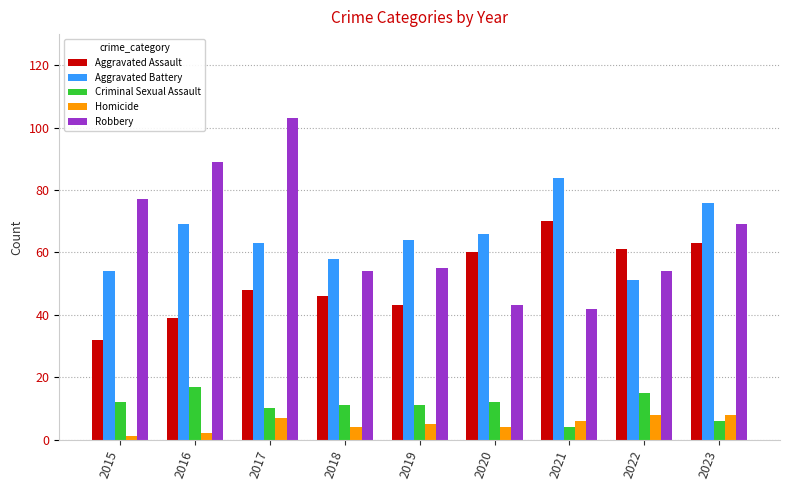

Is the value of Criminal Sexual Assault at 2020 greater than the value of Aggravated Assault at 2017?

No